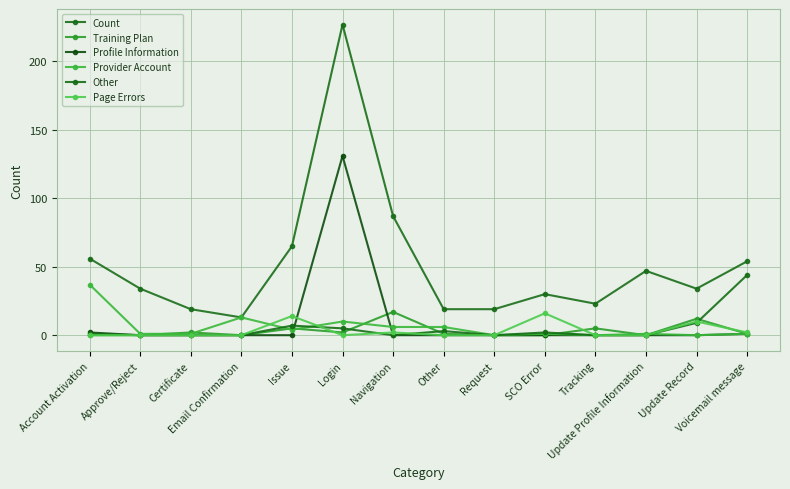

What position from the left is Issue?

5